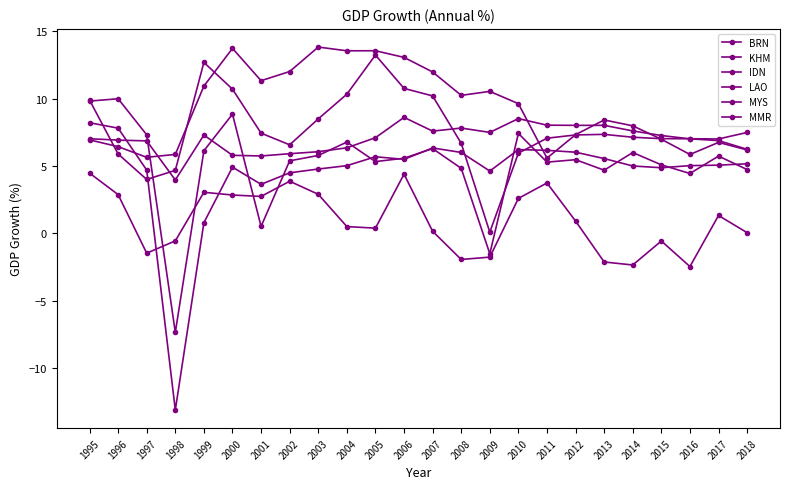

What is the sum of the LAO values at 2002 and 2008?

13.7